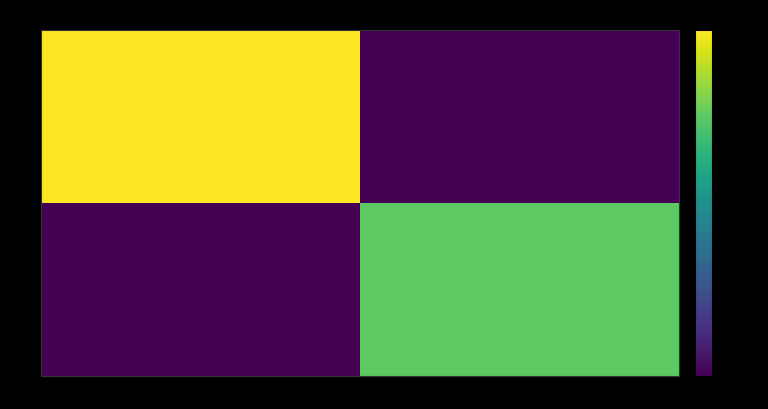

List the series in order of their peak value, lowest first.

057, 125